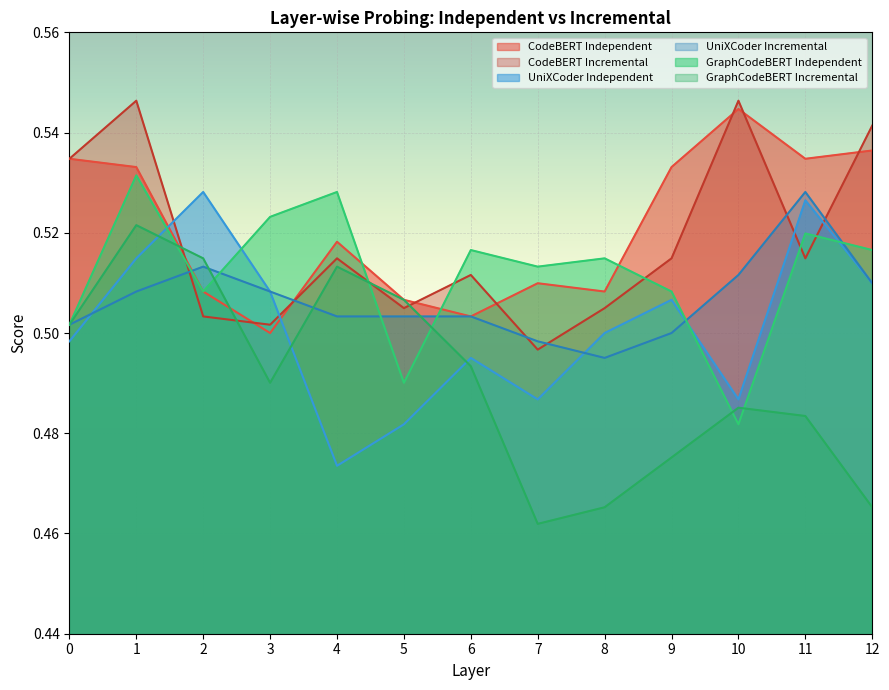

At which label does UniXCoder Incremental reach its minimum?

8